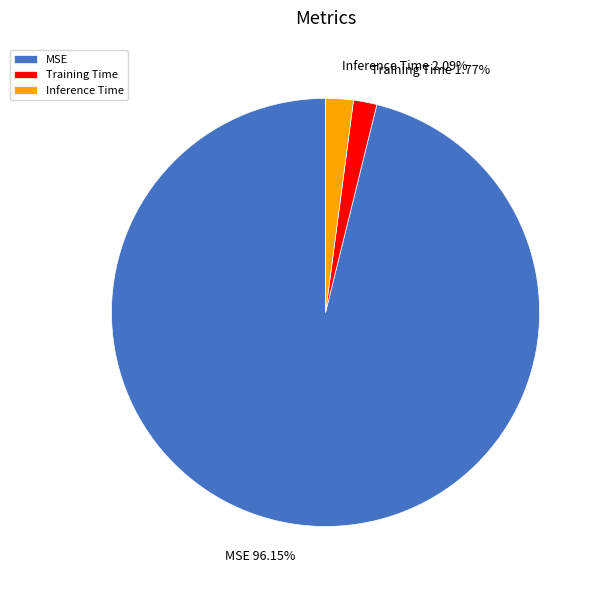

Is there any slice that represents more than half of the pie?

Yes